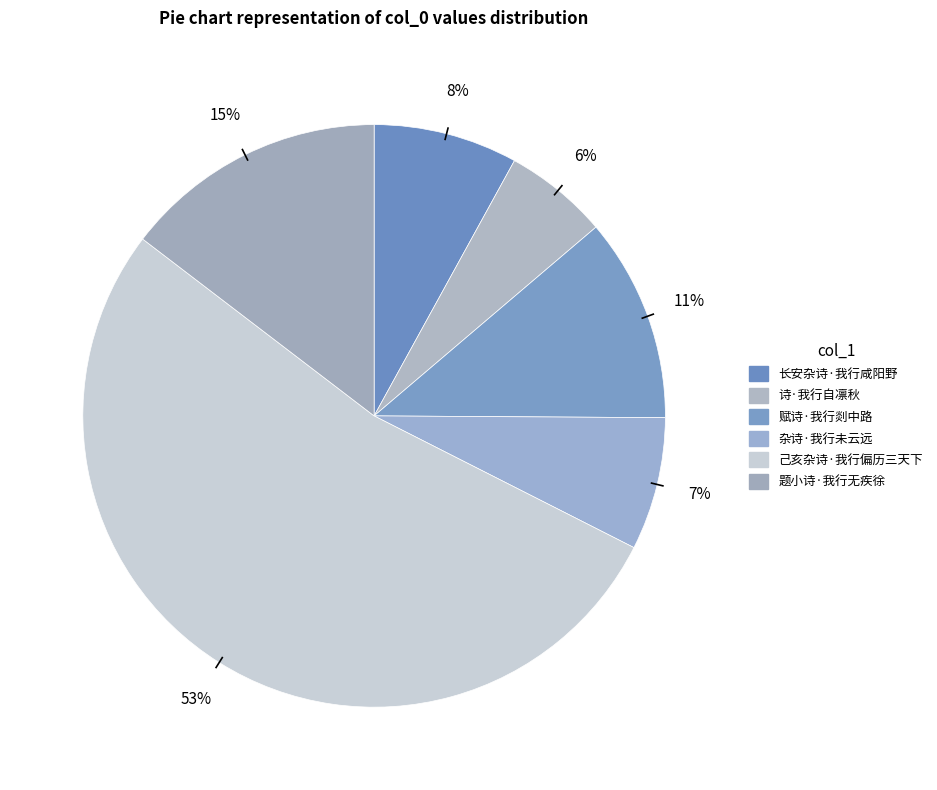

What is the smallest slice in the pie chart?

诗·我行自凛秋